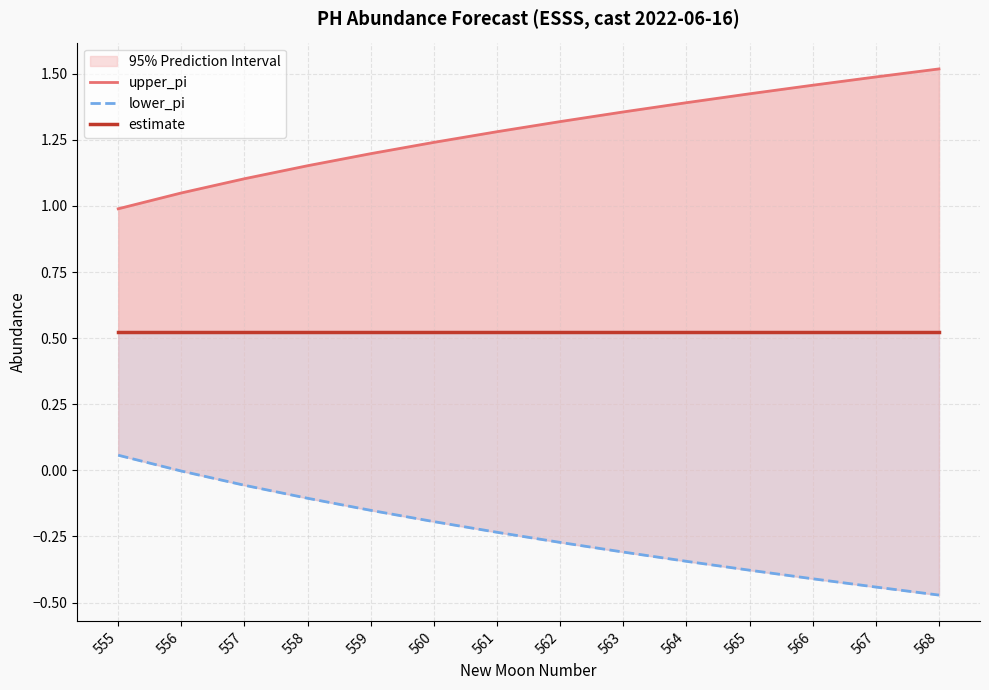

Reading left to right, extract all data points from this chart.

upper_pi: 555=1.0	556=1.0	557=1.1	558=1.2	559=1.2	560=1.2	561=1.3	562=1.3	563=1.4	564=1.4	565=1.4	566=1.5	567=1.5	568=1.5
lower_pi: 555=0.1	556=-0.0	557=-0.1	558=-0.1	559=-0.2	560=-0.2	561=-0.2	562=-0.3	563=-0.3	564=-0.3	565=-0.4	566=-0.4	567=-0.4	568=-0.5
estimate: 555=0.5	556=0.5	557=0.5	558=0.5	559=0.5	560=0.5	561=0.5	562=0.5	563=0.5	564=0.5	565=0.5	566=0.5	567=0.5	568=0.5